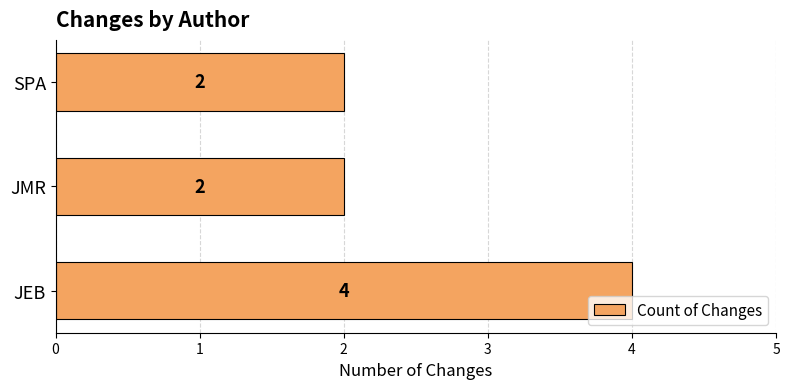

Count the number of values greater than 2.

1